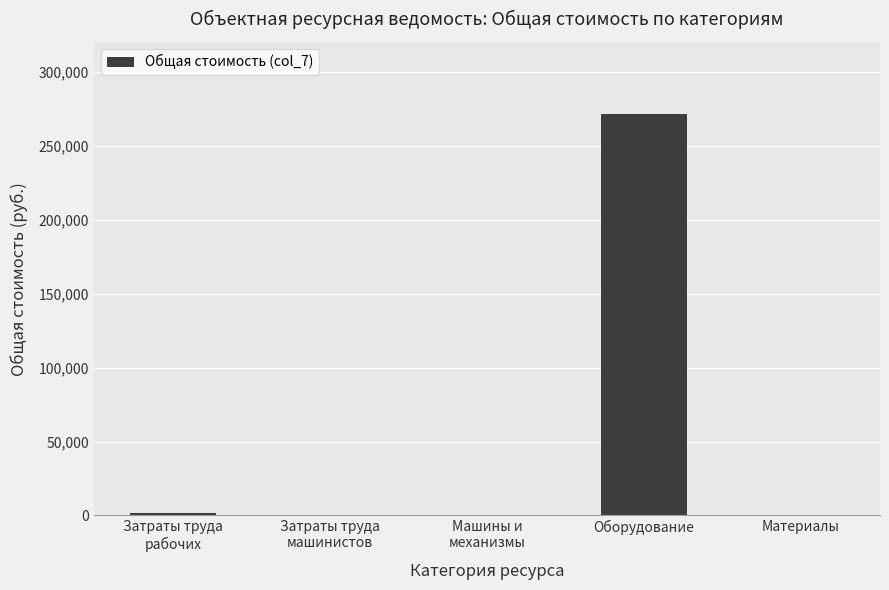

What is the sum of all values?

273817.7